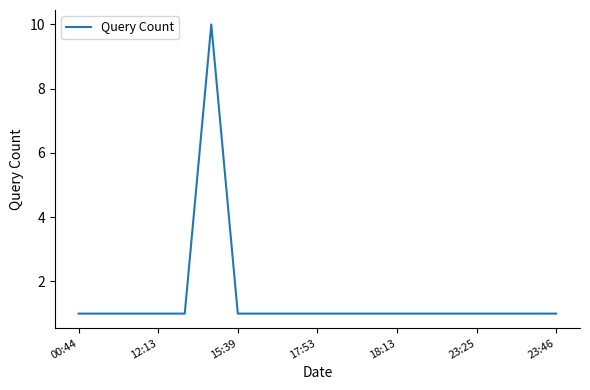

What is the difference between the maximum and minimum values?

9